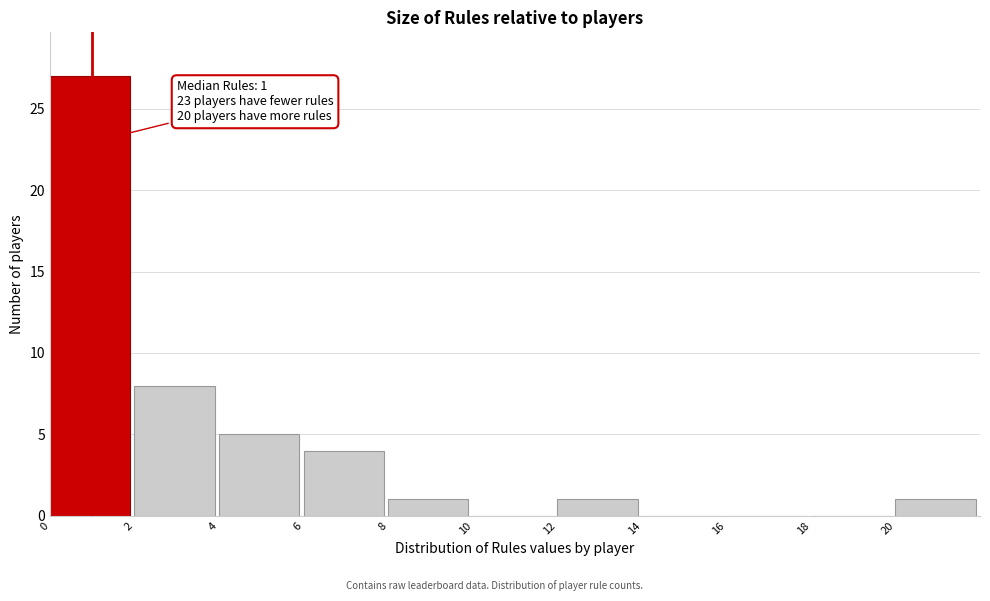

Over which range of the x-axis is the bar tallest?

0 to 2